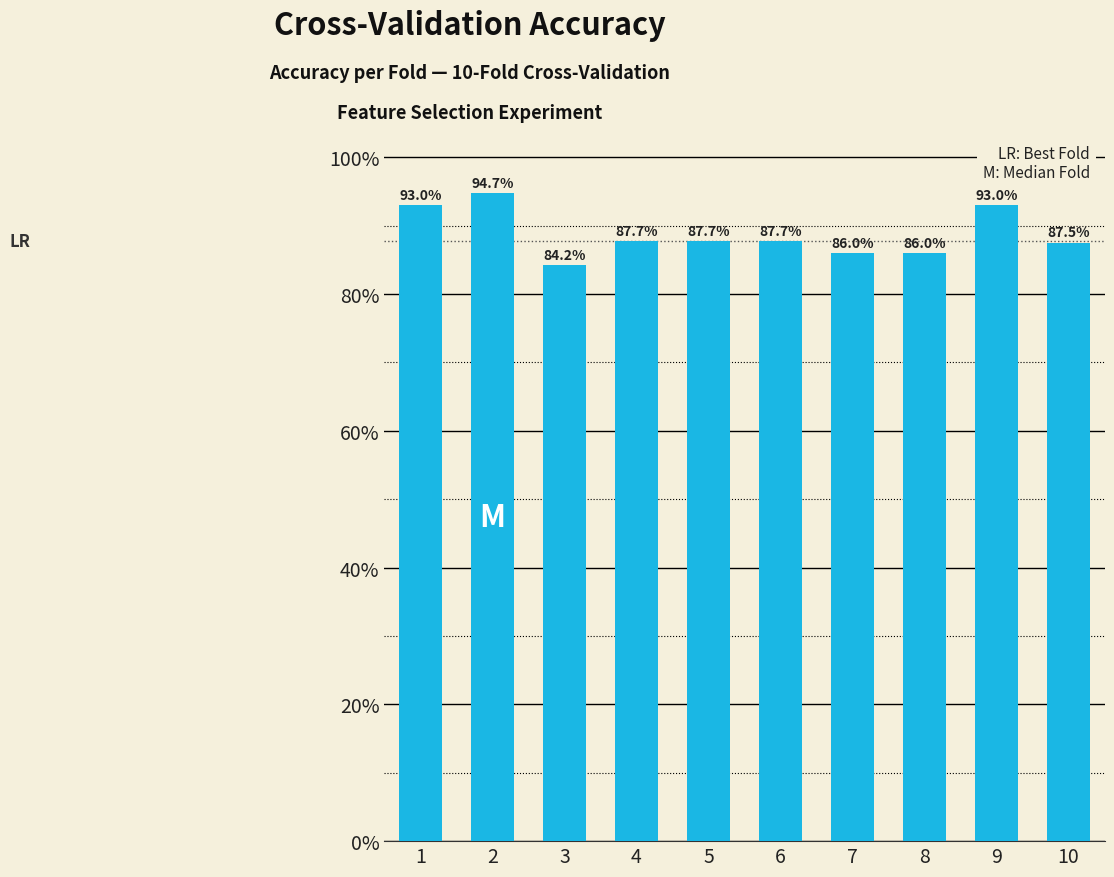

Reading left to right, extract all data points from this chart.

1=0.9	2=0.9	3=0.8	4=0.9	5=0.9	6=0.9	7=0.9	8=0.9	9=0.9	10=0.9